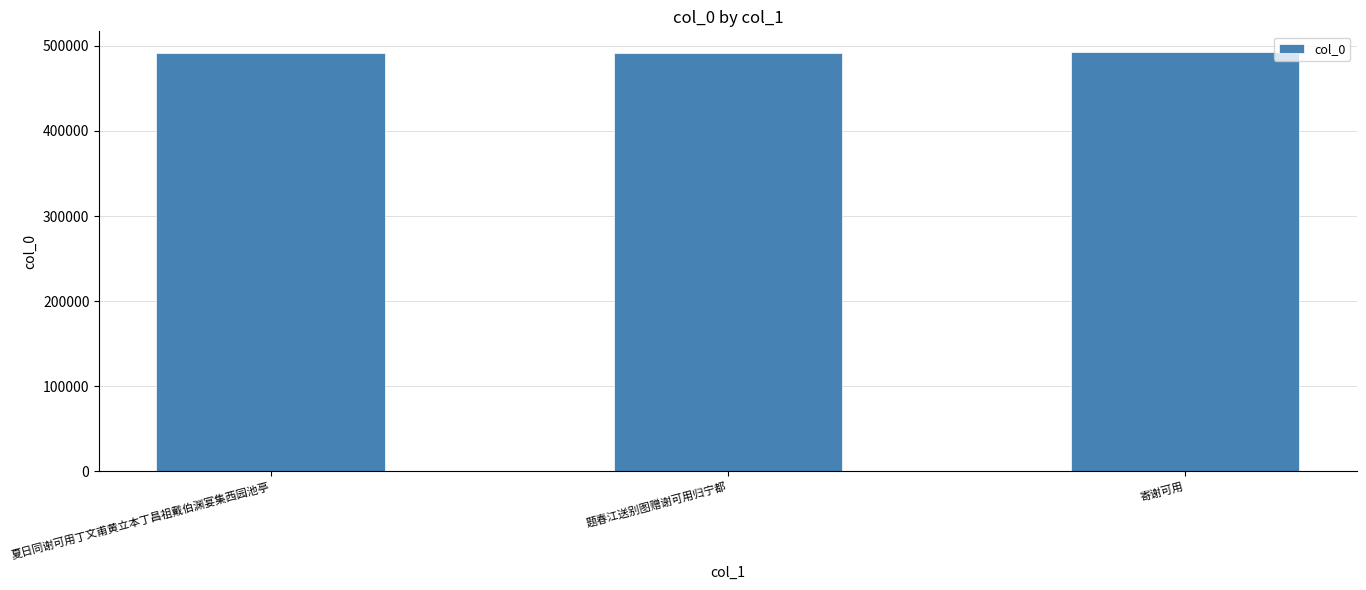

What is the label of the 3rd bar from the right?

夏日同谢可用丁文甫黄立本丁昌祖戴伯渊宴集西园池亭